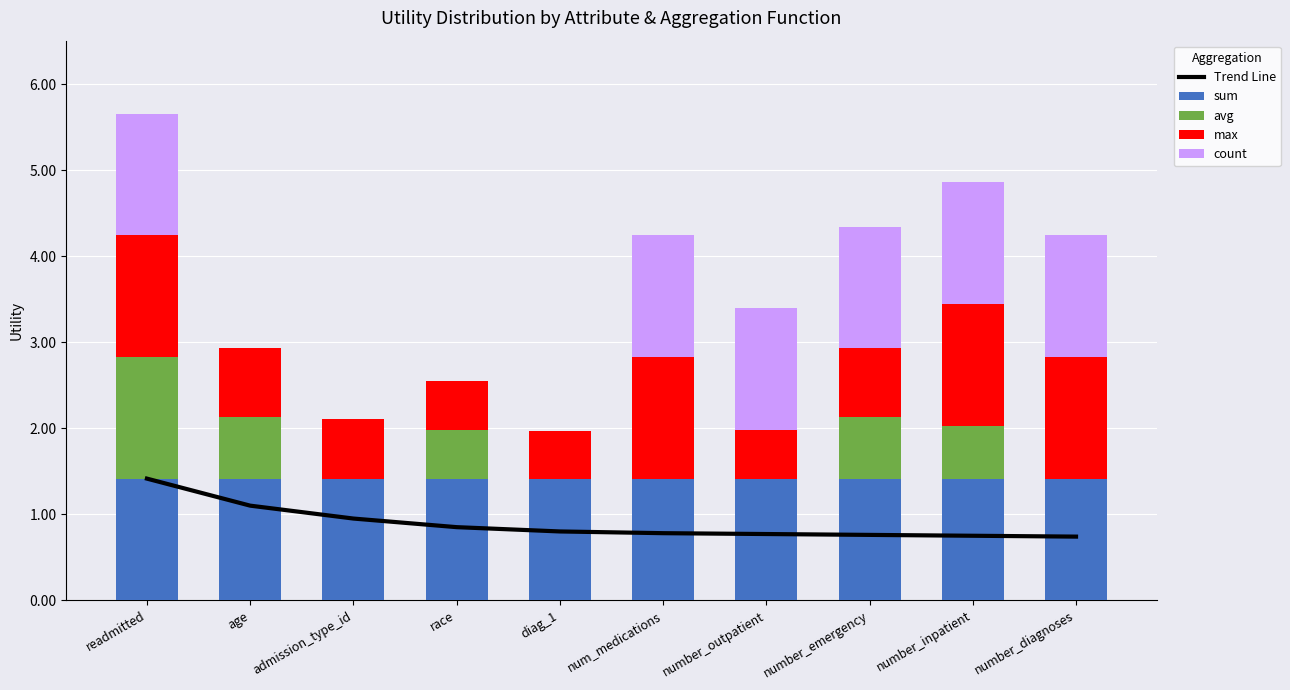

True or false: sum has a value of 1.4 at number_emergency.

True